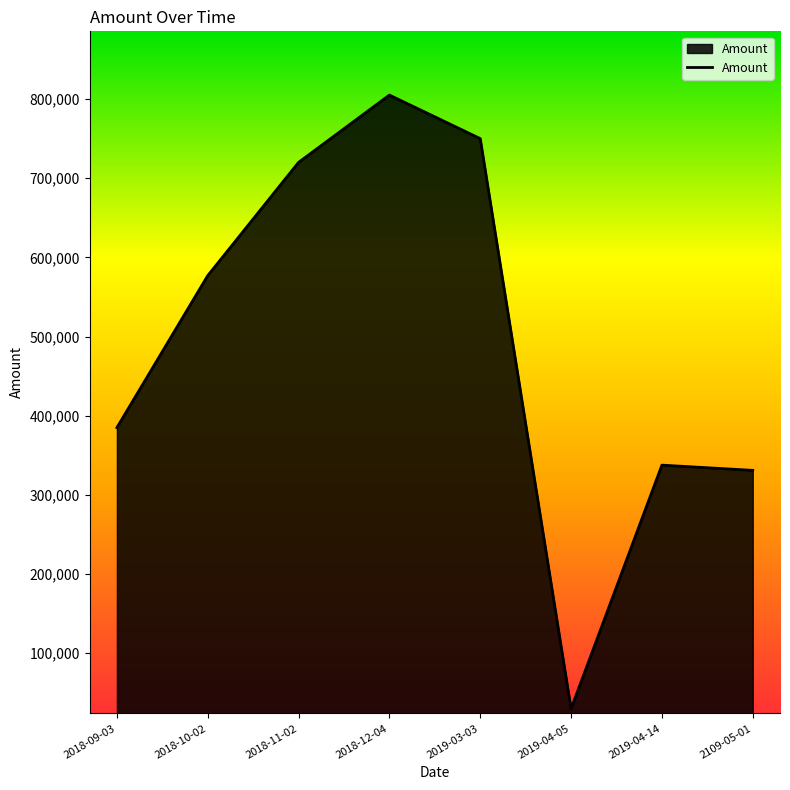

What position from the left is 2018-10-02?

2